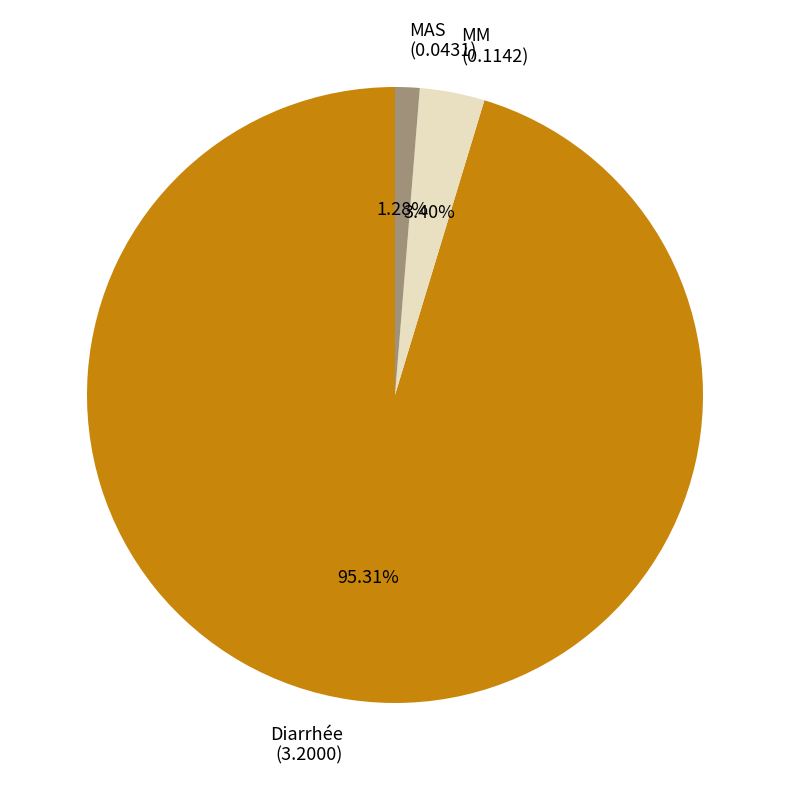

To the nearest percent, what is the average slice percentage?

33%